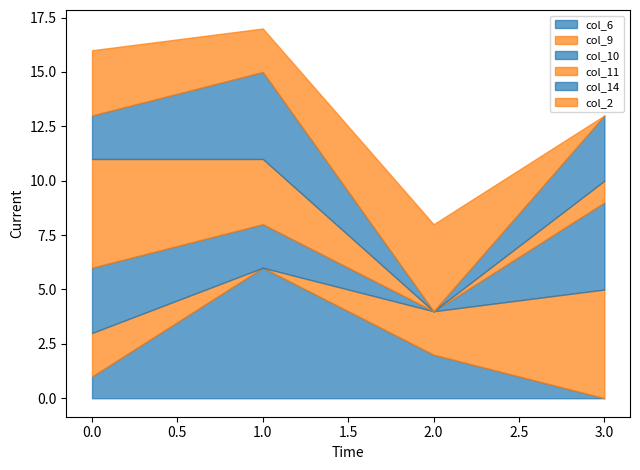

What is the maximum value for col_11?

5